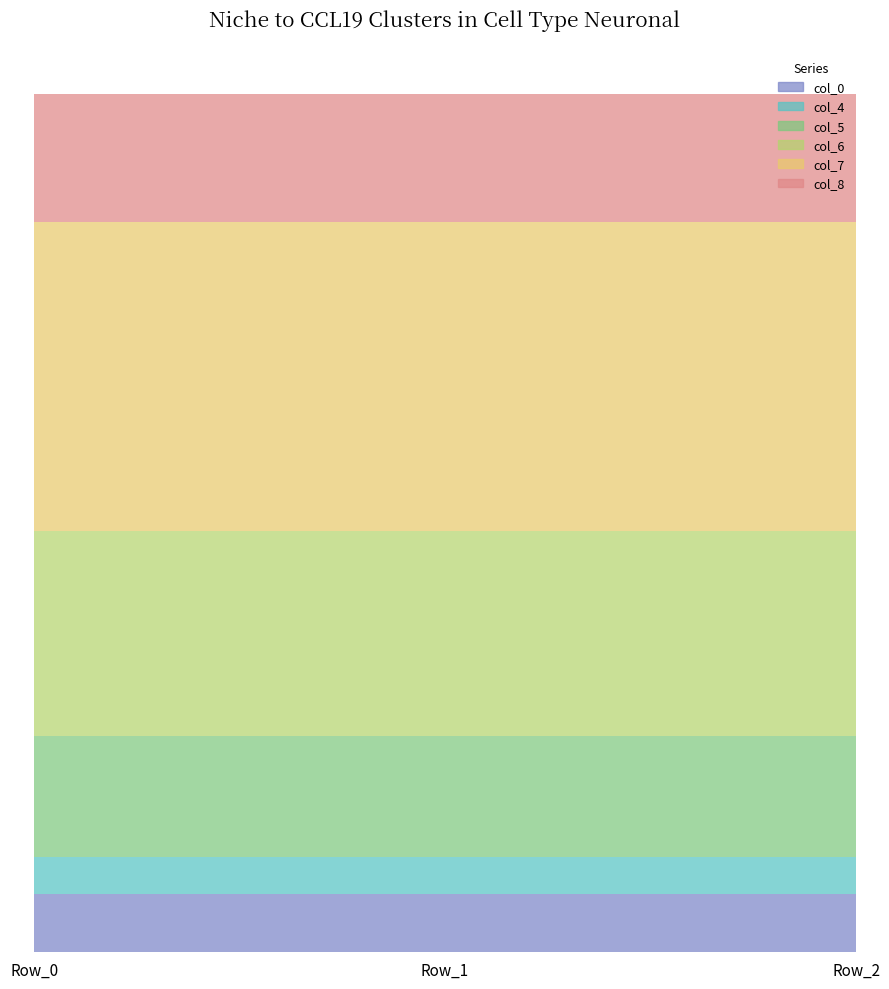

Reading left to right, what are all the values shown in this chart?

col_0: 0.9	0.9	0.9
col_4: 0.5	0.5	0.5
col_5: 1.8	1.8	1.8
col_6: 3.0	3.0	3.0
col_7: 4.6	4.6	4.6
col_8: 1.9	1.9	1.9